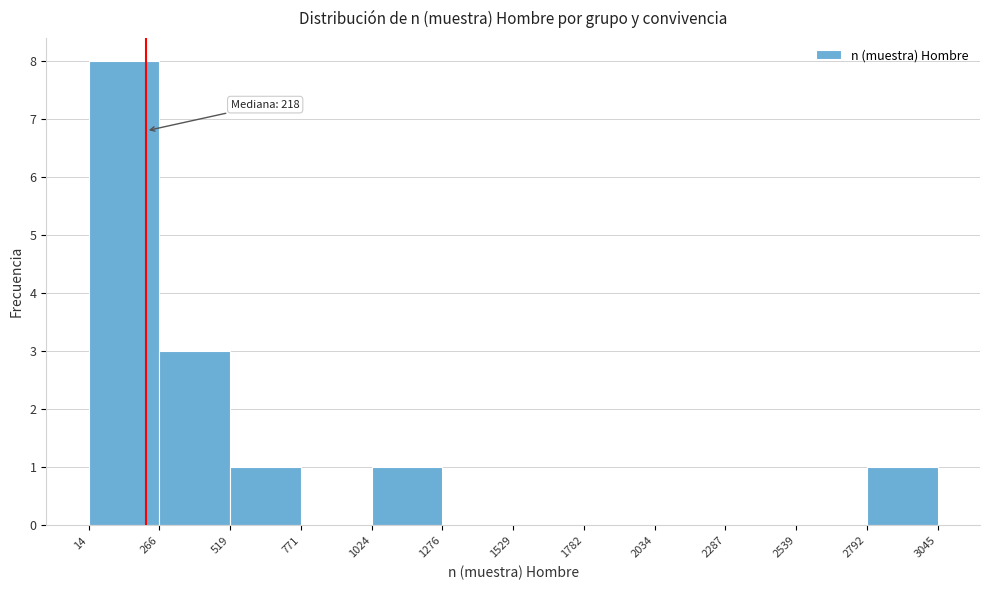

Over which range of the x-axis is the bar tallest?

14 to 266